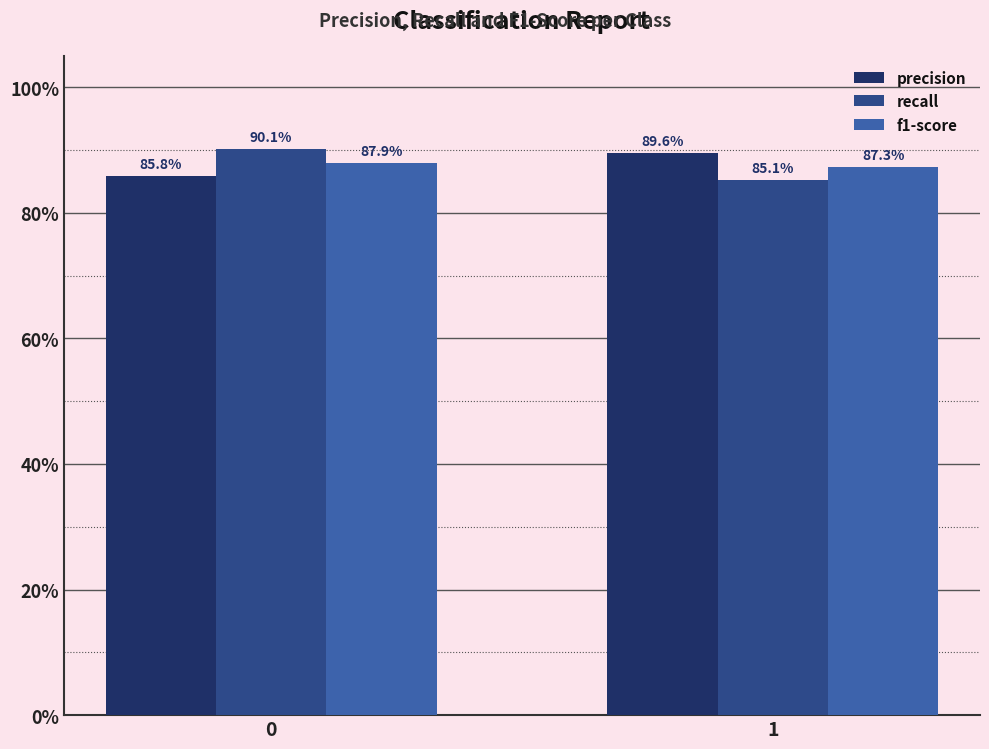

Read the f1-score value at 1.

0.9